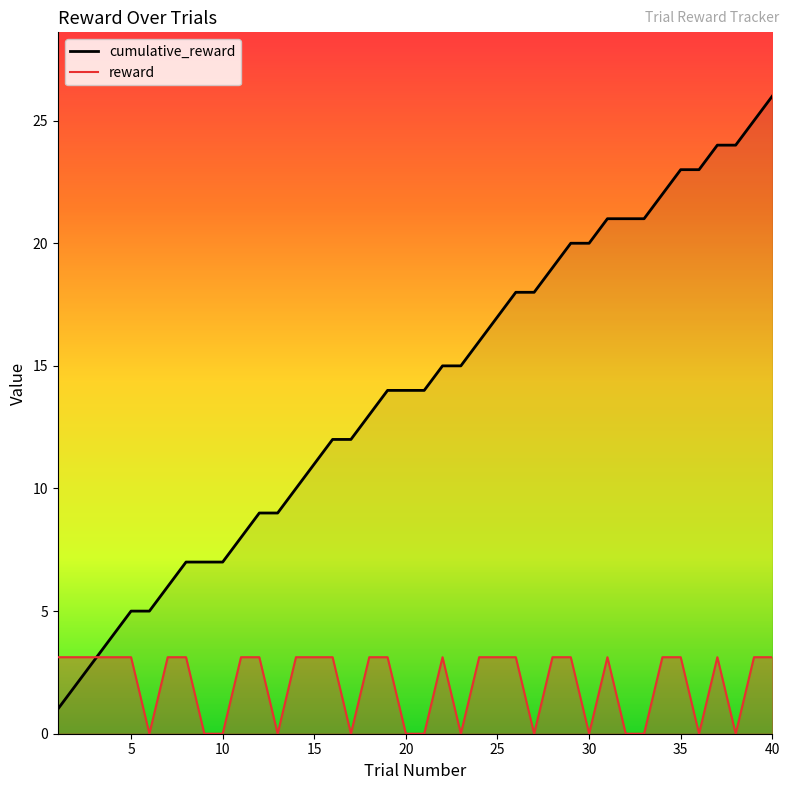

What is the greatest value displayed?

26.0